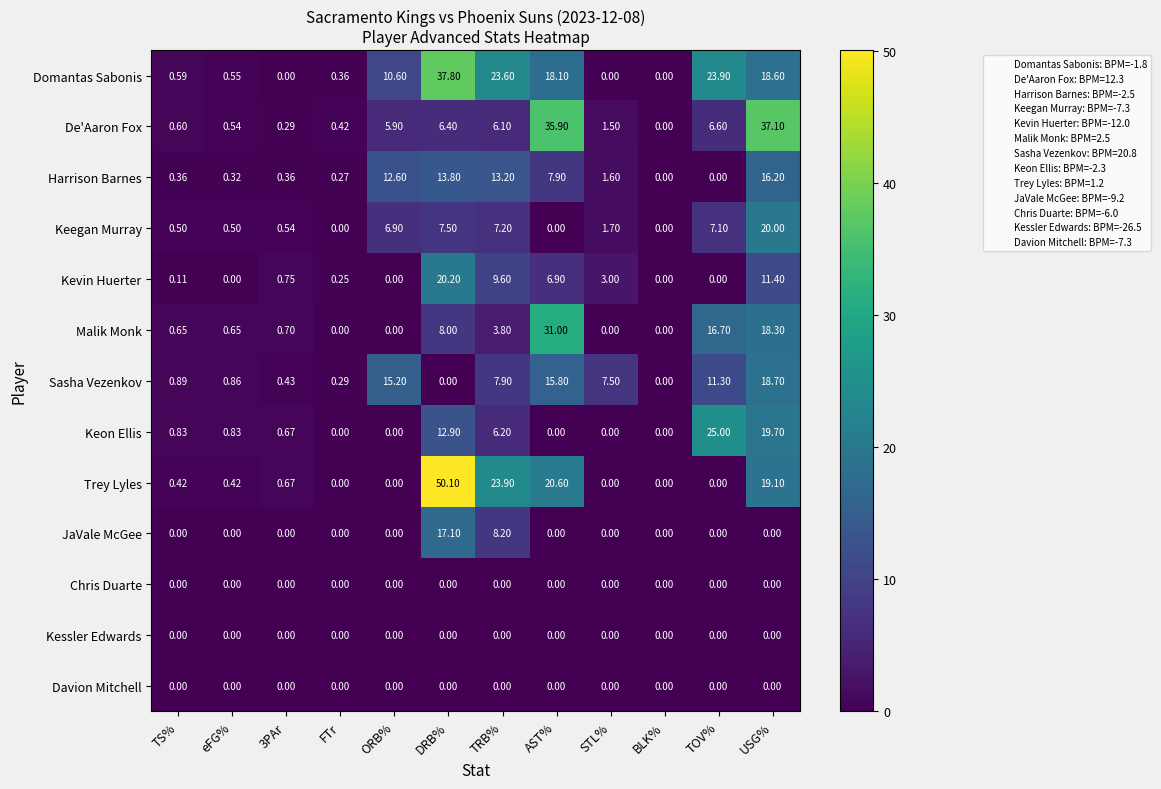

Is the value of JaVale McGee at eFG% greater than the value of De'Aaron Fox at TS%?

No